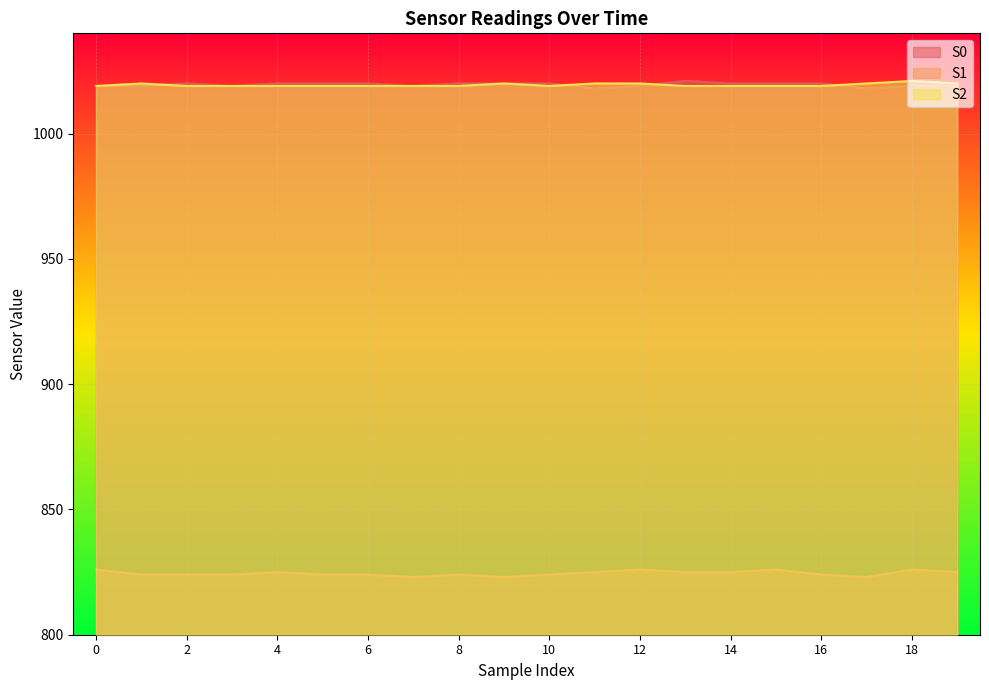

How many data points in S0 are above 1020?

1